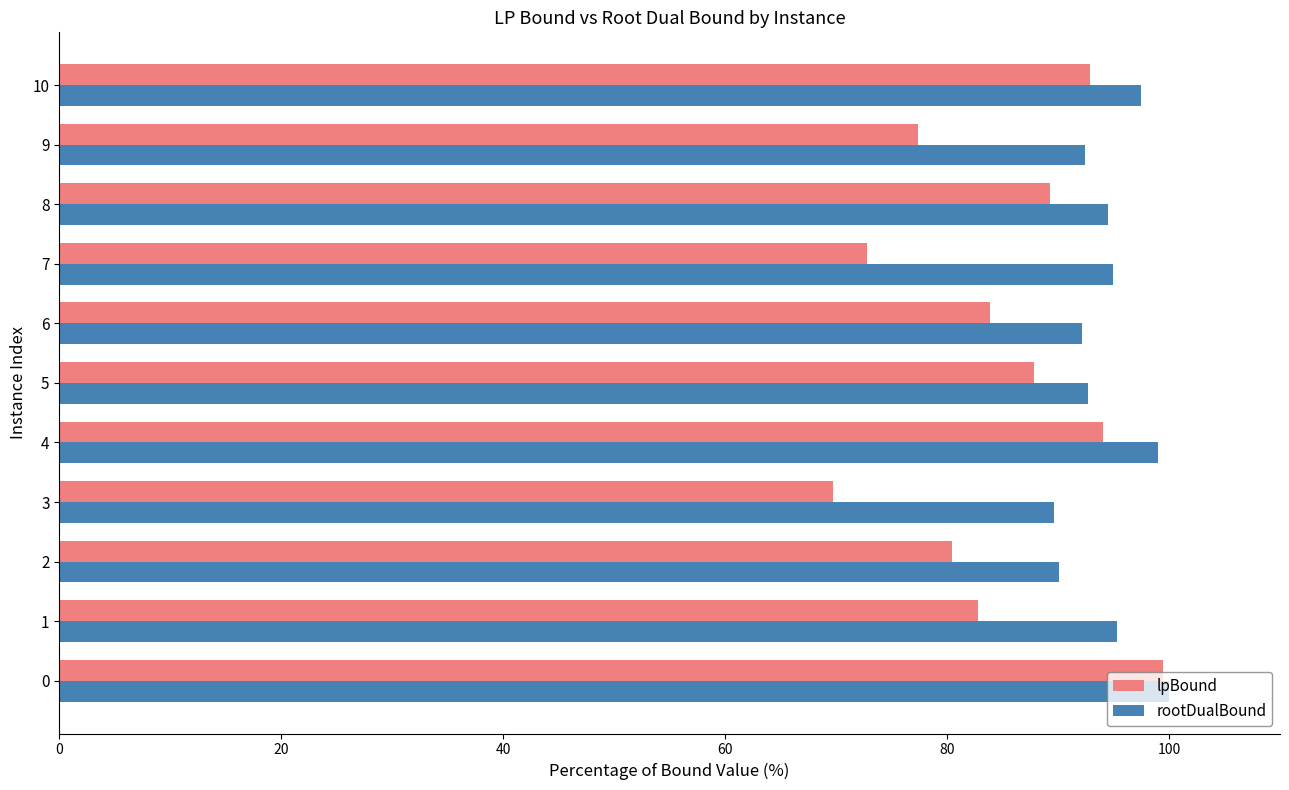

Which series has the widest spread of values?

lpBound